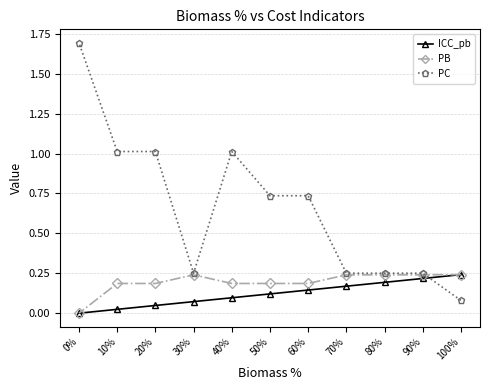

Which series has the widest spread of values?

PC